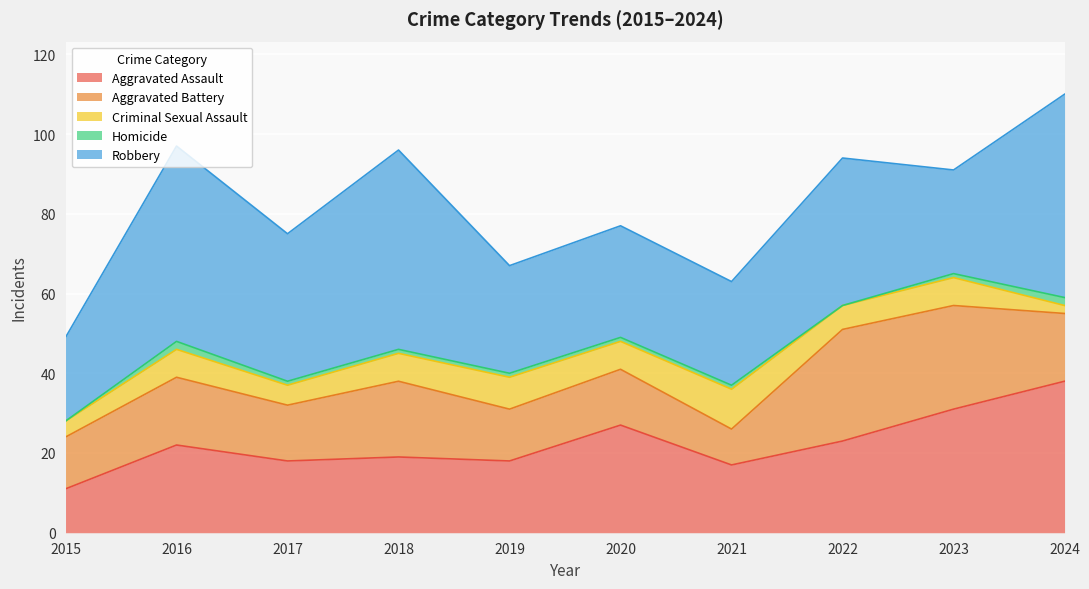

True or false: Criminal Sexual Assault and Homicide intersect in this chart.

False